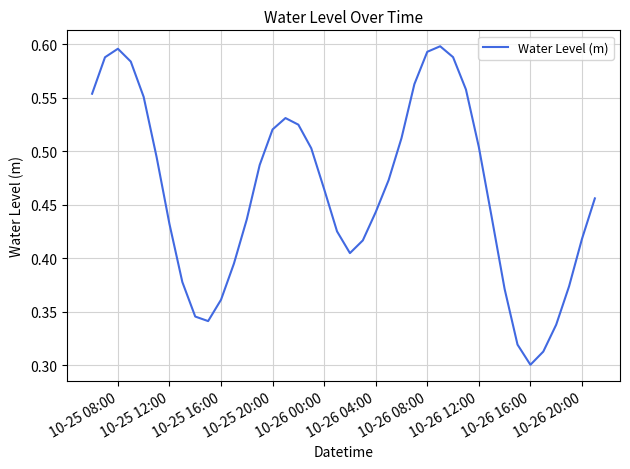

How many lines are shown in the chart?

1